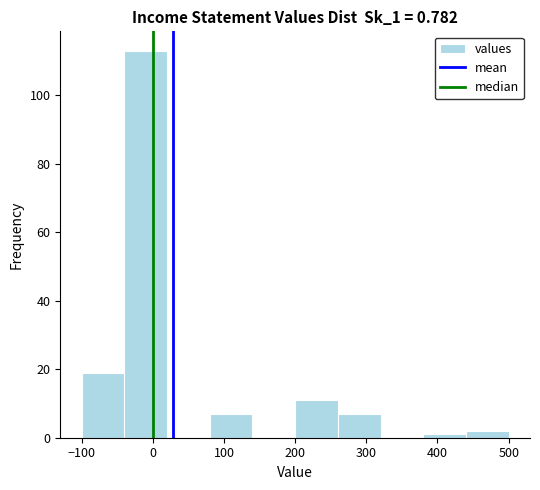

Reading left to right, list every bar in this chart as the range it spans on the x-axis followed by its height. The values are not printed on the chart, so give them approximately, as read against the axis.

-100 to -40: 20
-40 to 20: 114
20 to 80: 0
80 to 140: 8
140 to 200: 0
200 to 260: 12
260 to 320: 8
320 to 380: 0
380 to 440: under 2
440 to 500: 2